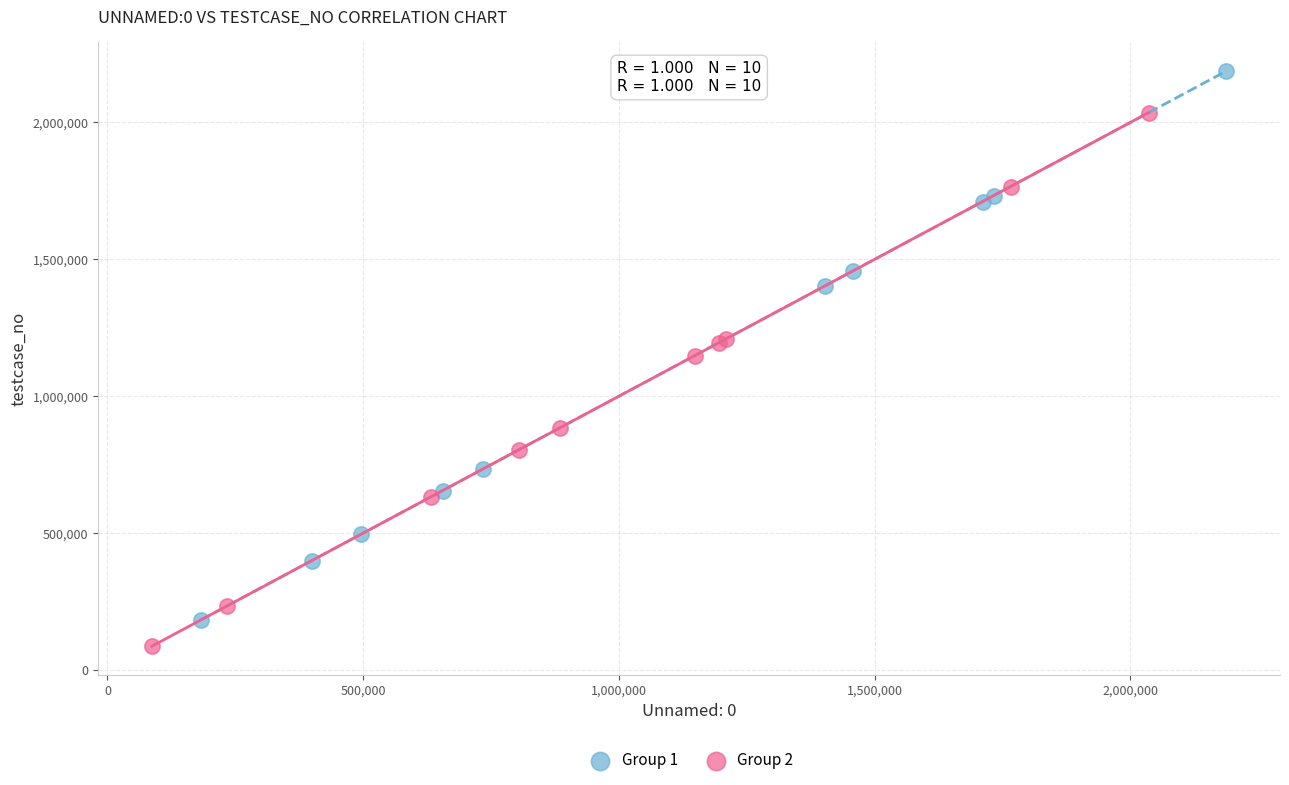

What are all the series names shown in the legend?

Group 1, Group 2